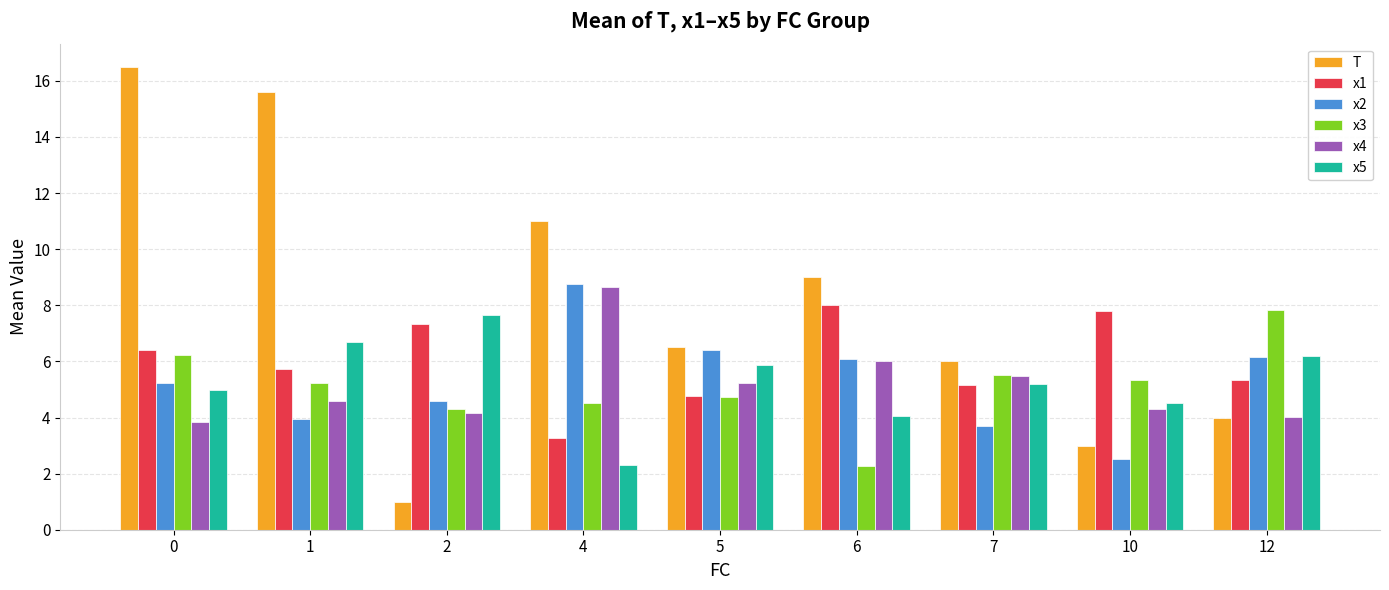

What is the greatest value displayed?

16.5